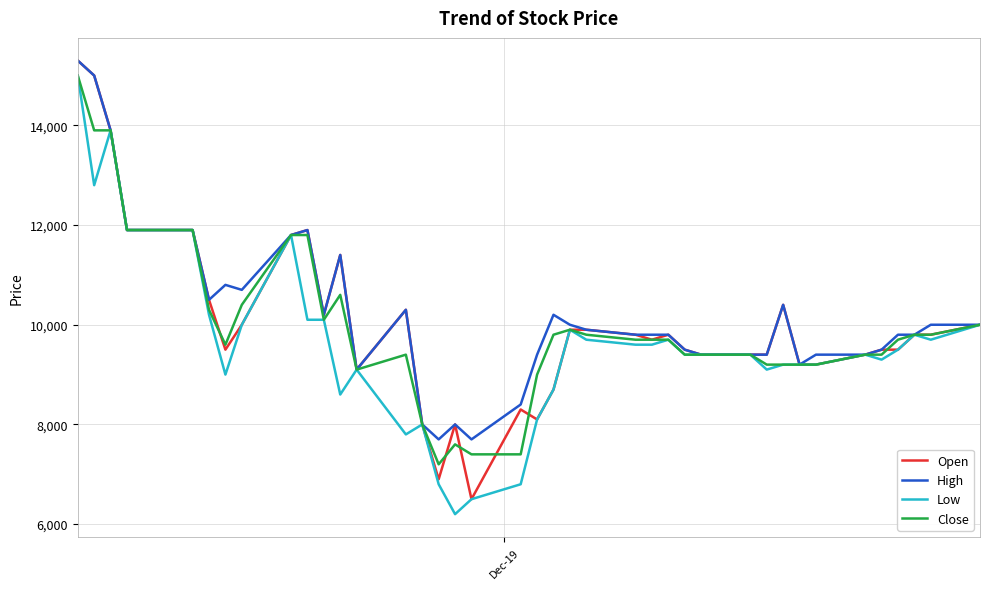

What is the maximum value for Close?

15000